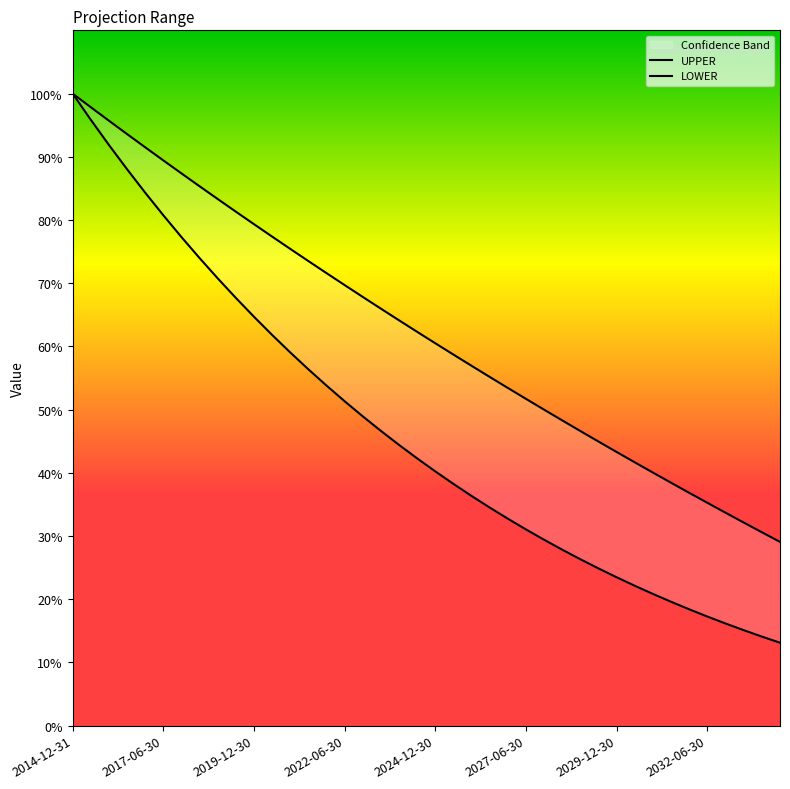

The value of UPPER at 27 is 72.4. True or false?

False